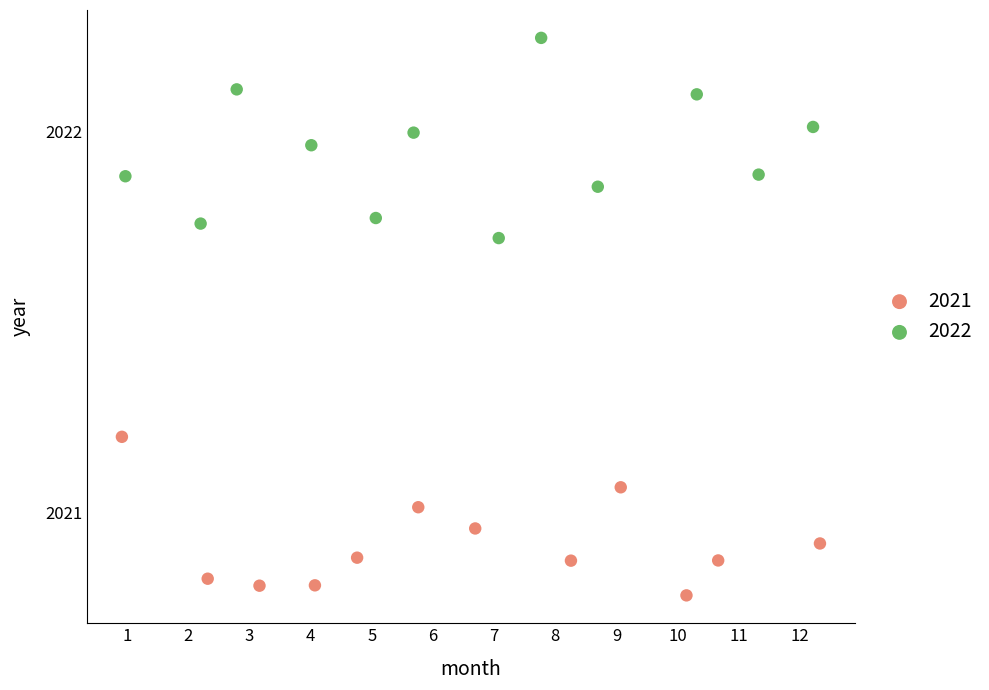

Which series reaches the maximum Y coordinate?

2022